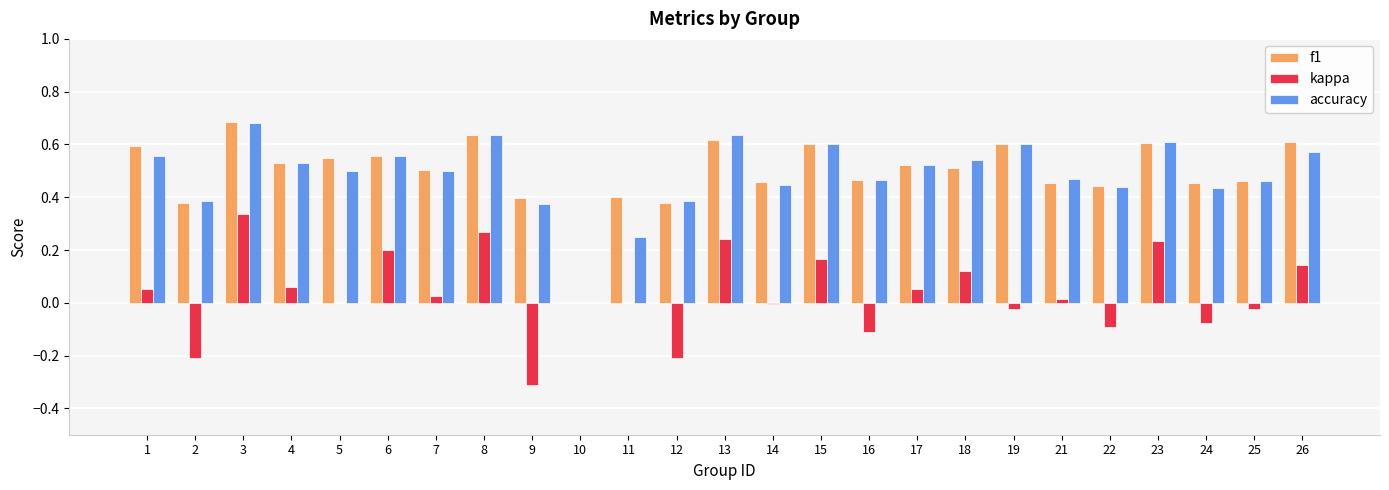

How many values in f1 are above zero?

24